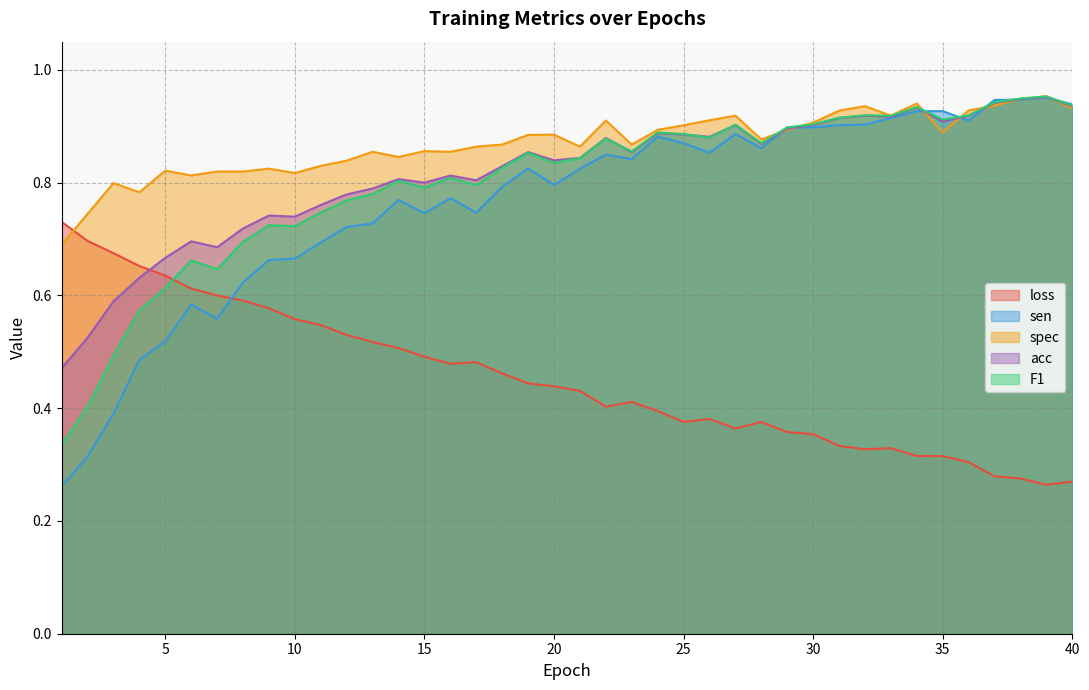

What is the sum of the acc values at 19 and 10?

1.6